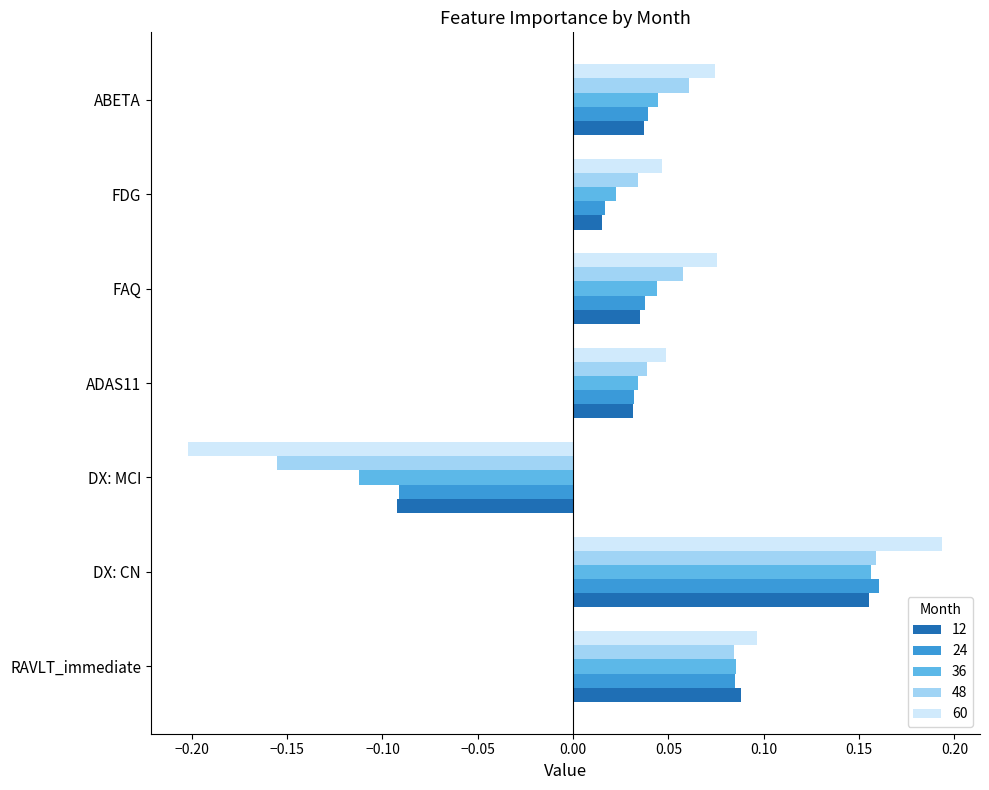

What is the sum of all 36 values?

0.3